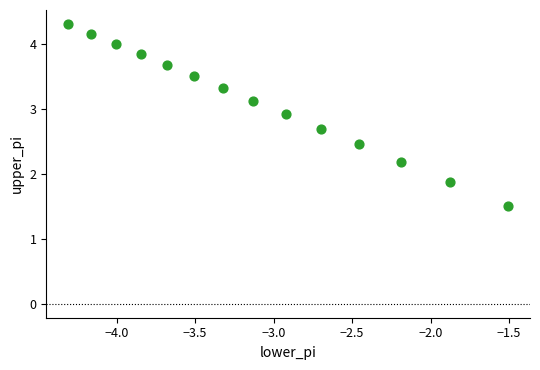

What is the range of X values (max minus min)?

2.8